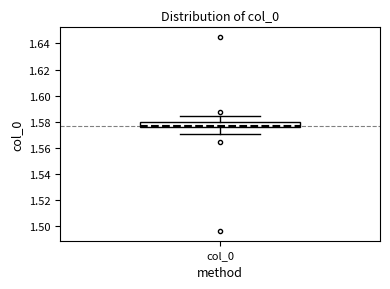

Transcribe this box plot: give where the median line is, the range the box spans, and where the two whiskers end, as read against the y-axis. The values are not printed on the chart, so give them approximately, as read against the axis.

median 1.576 (just above the box's lower edge), box 1.576 to 1.580, whiskers 1.570 to 1.584